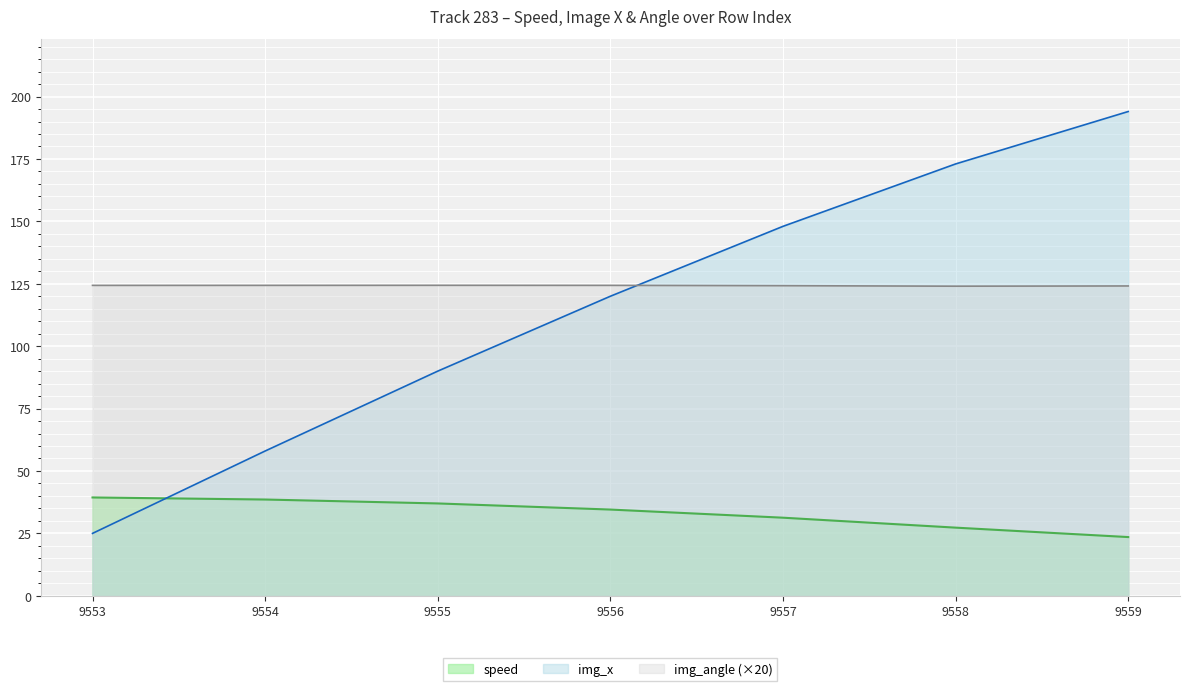

The img_x series shows 173.0 at 9558. True or false?

True